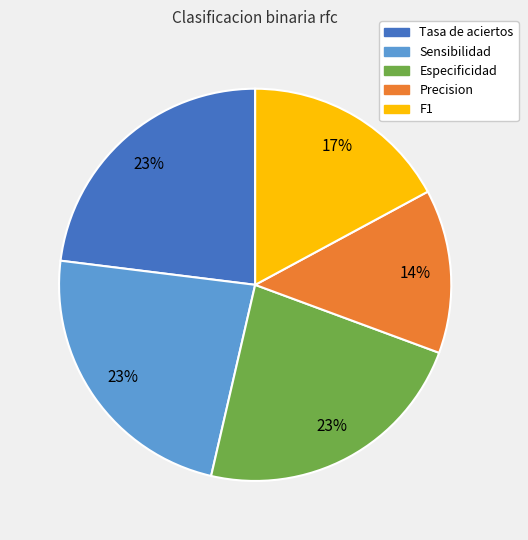

To the nearest percent, what is the combined percentage of Especificidad and Sensibilidad?

46%